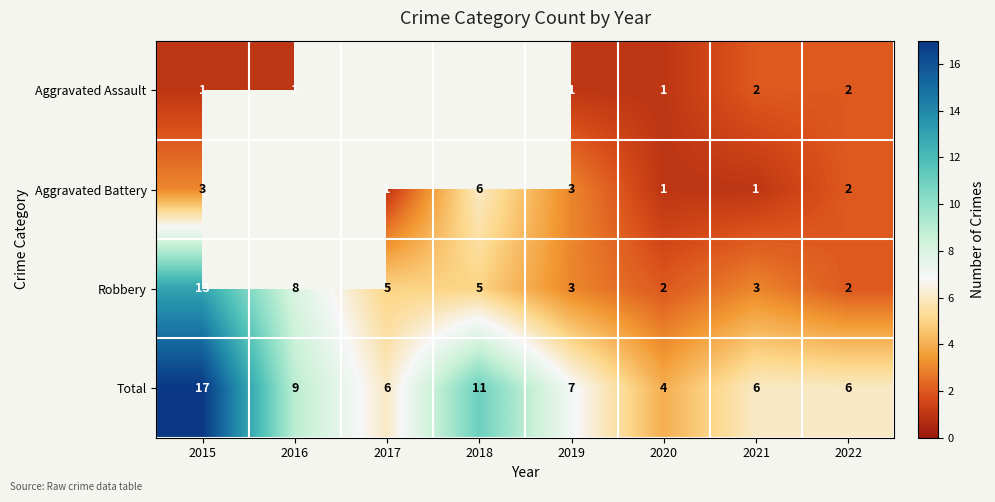

At which label does Total reach its peak?

2015